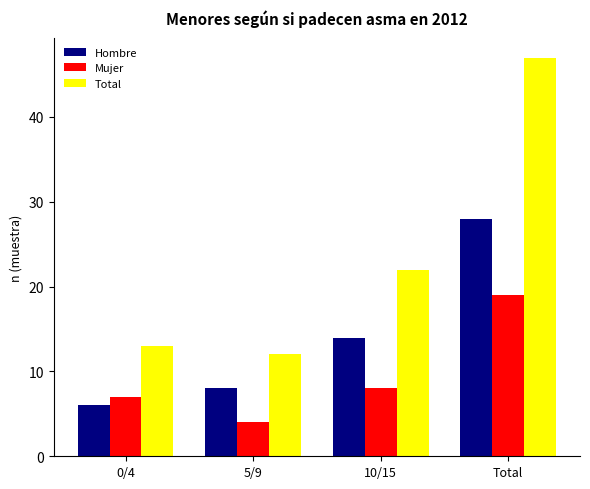

How many categories are shown in the chart?

4